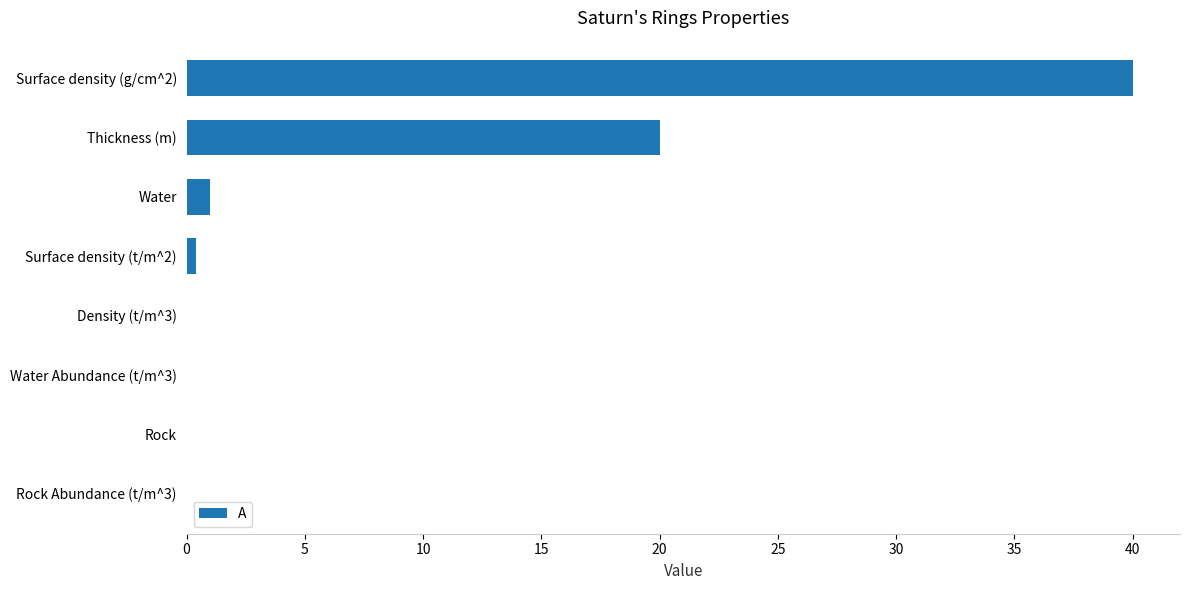

At which category does the chart reach its peak across all series?

Surface density (g/cm^2)